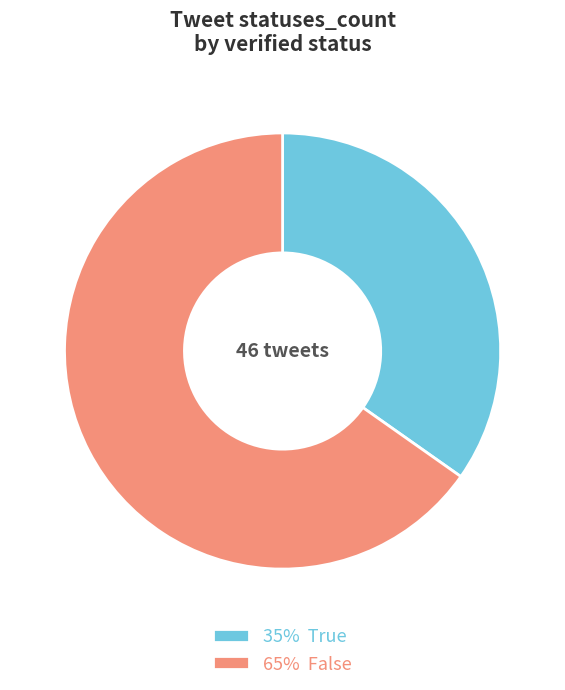

Which category has the smallest portion of the pie?

35% True